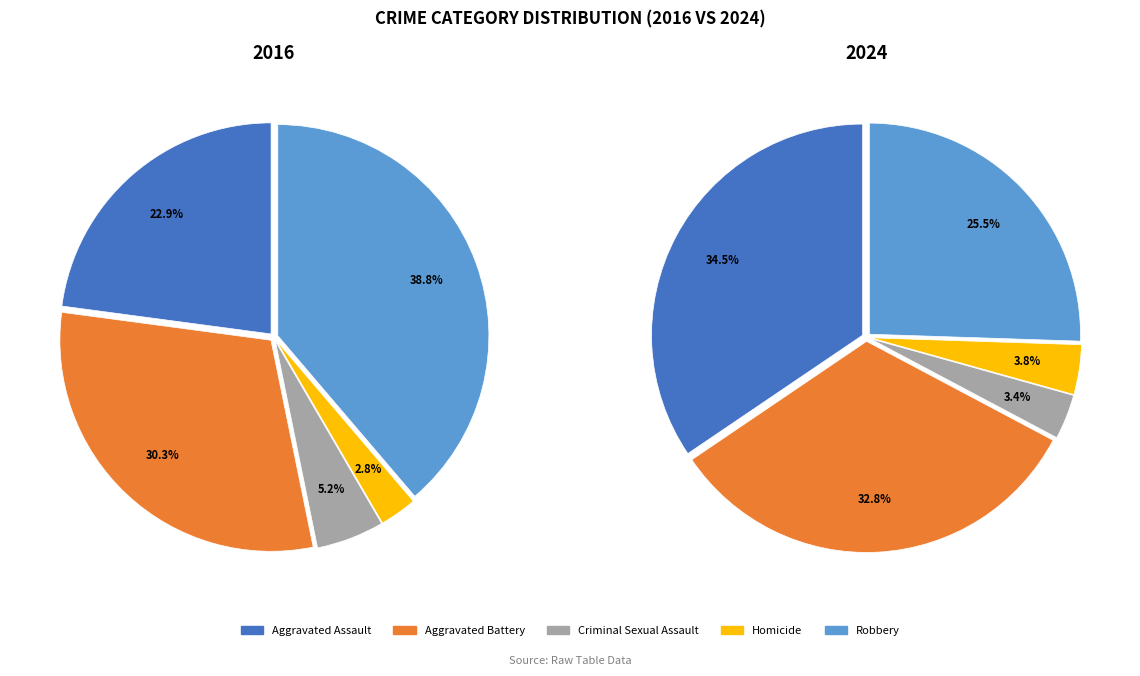

Does Robbery account for over 50% of the chart?

No